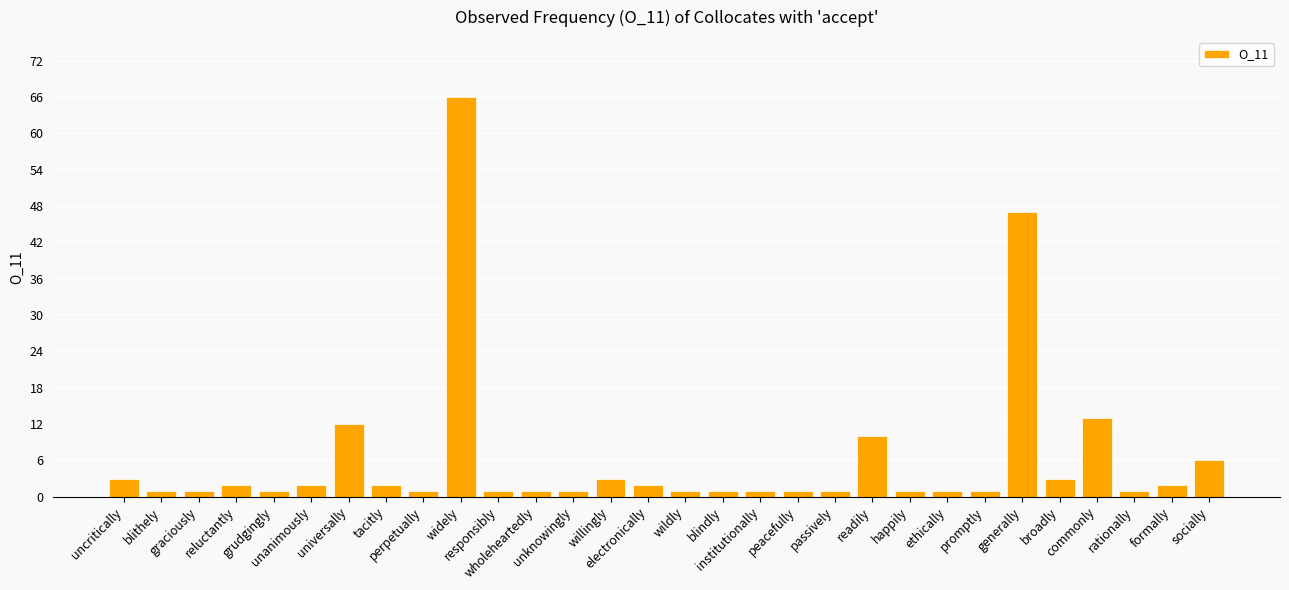

Which has a higher value, peacefully or tacitly?

tacitly